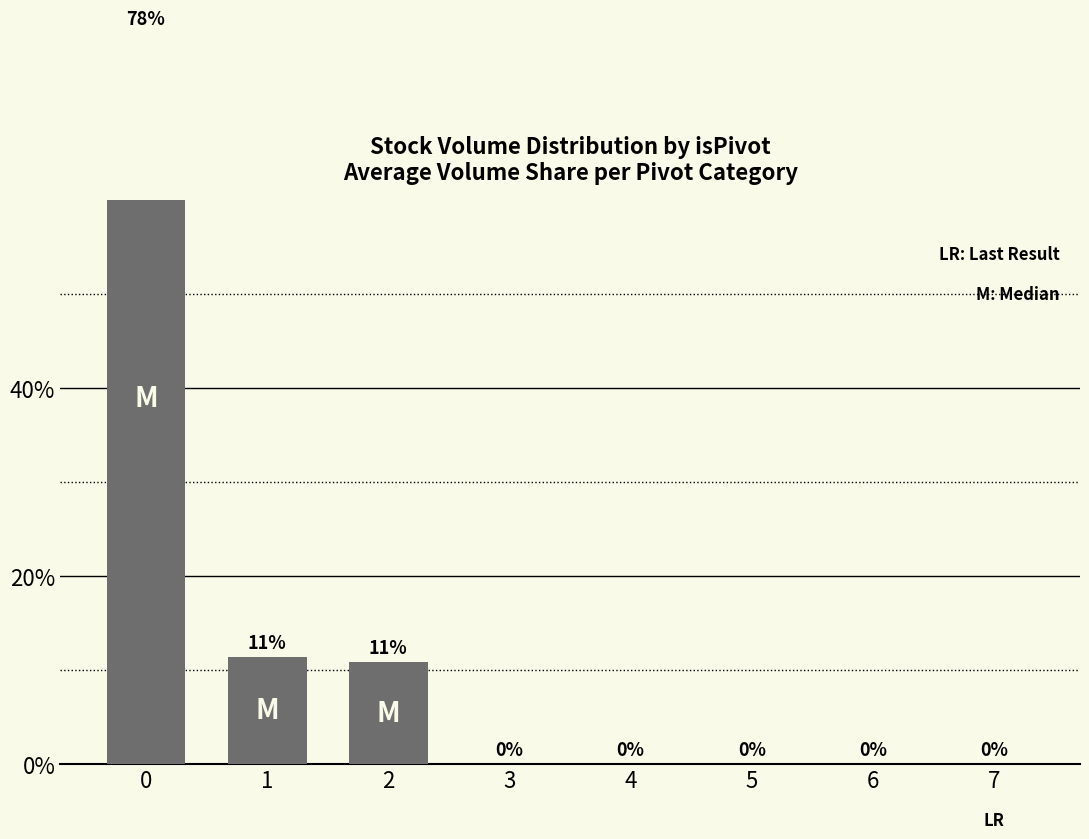

Count the number of categories in the chart.

8